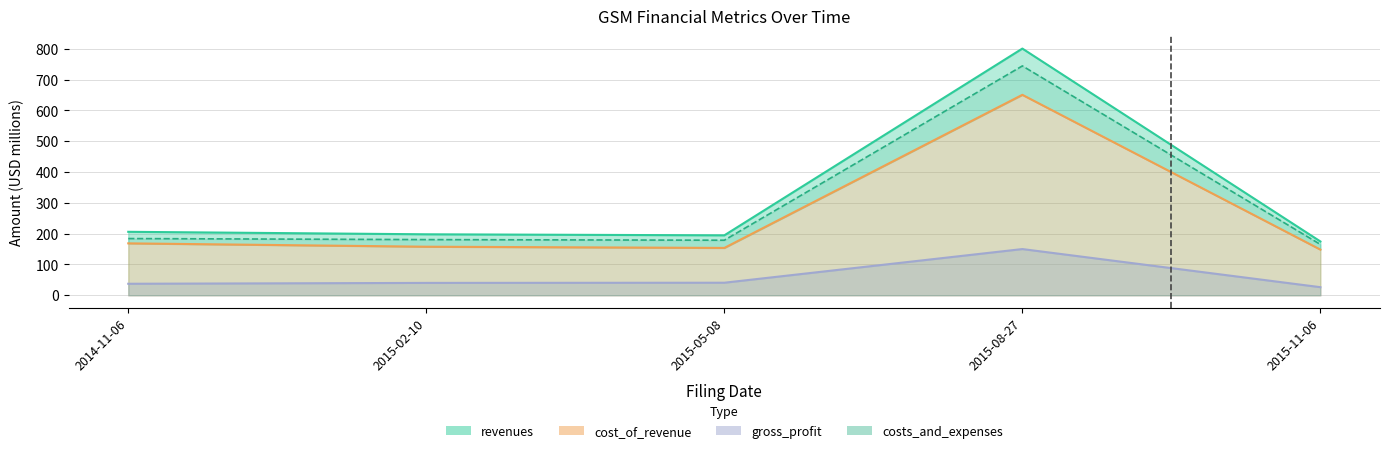

Between 2015-02-10 and 2015-05-08, which is larger?

2015-02-10